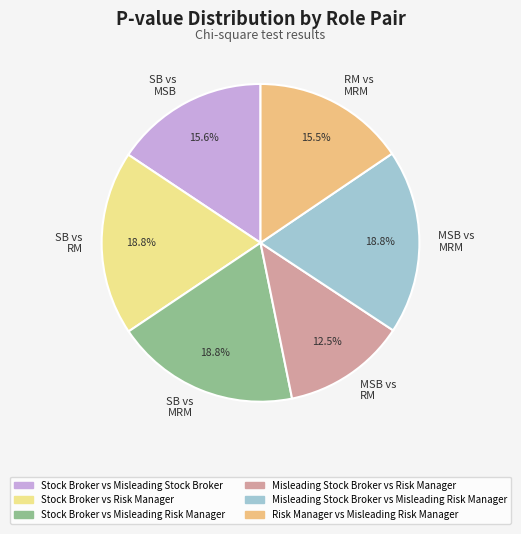

Which has a higher value, MSB vs RM or SB vs MRM?

SB vs MRM